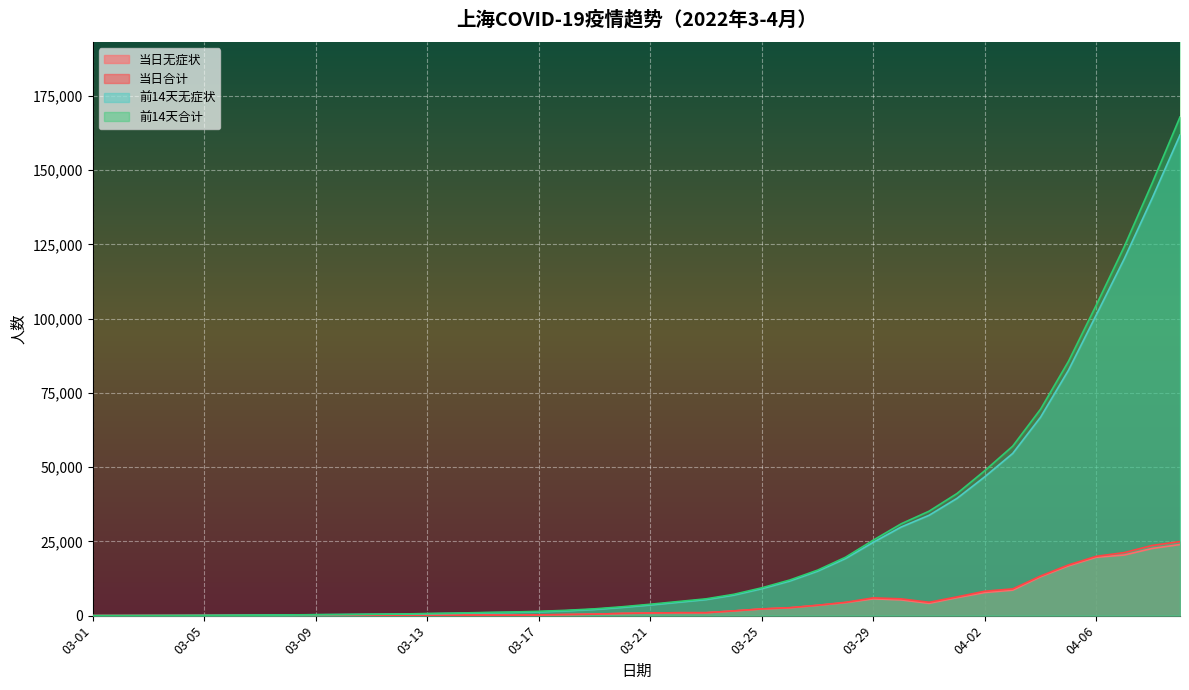

What is the total value across all series at 04-03?

129270